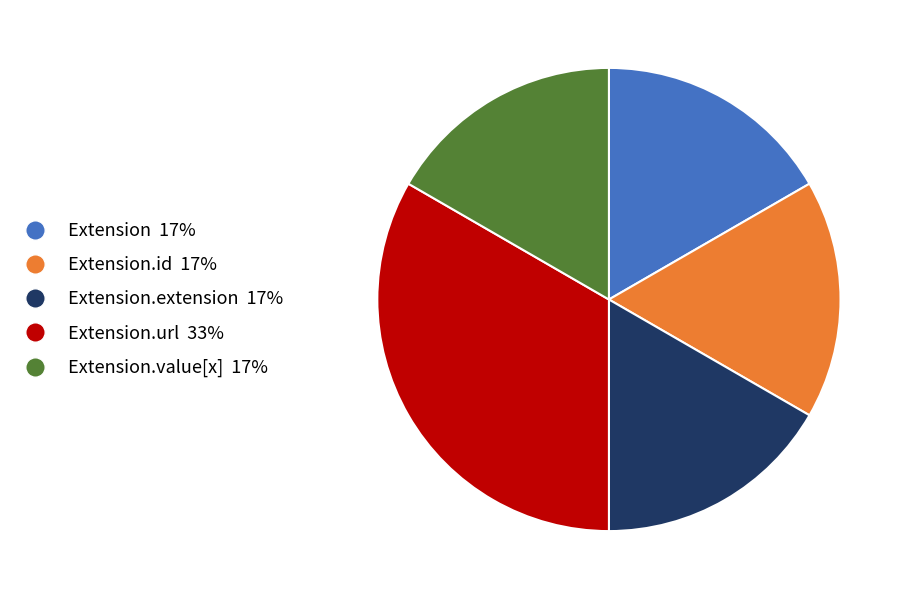

Is there any slice that represents more than half of the pie?

No